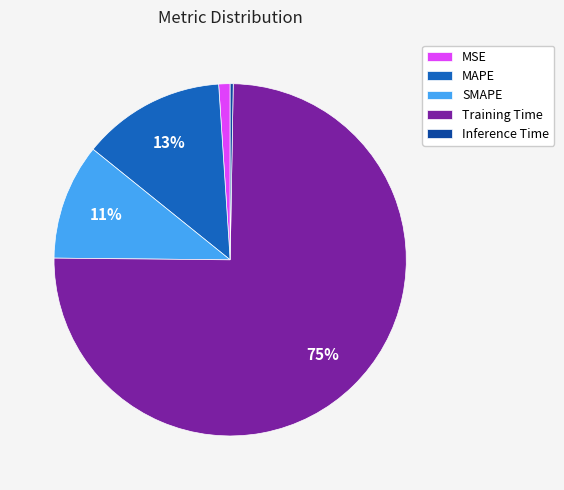

To the nearest percent, what portion does SMAPE represent?

11%